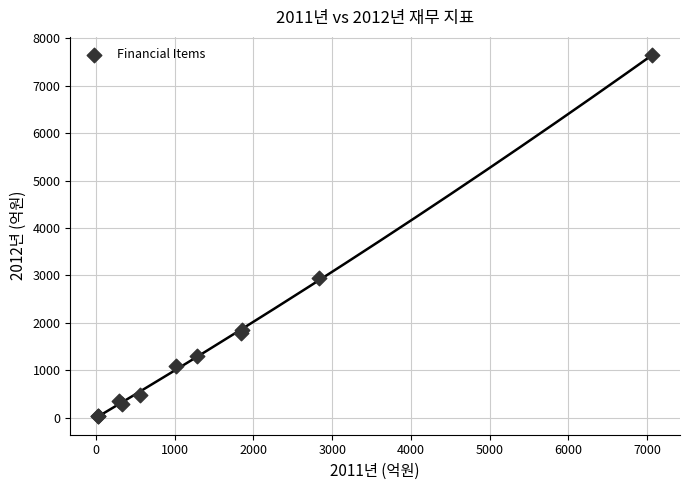

What Y value in the scatter plot is closest to 3838?

2946.0